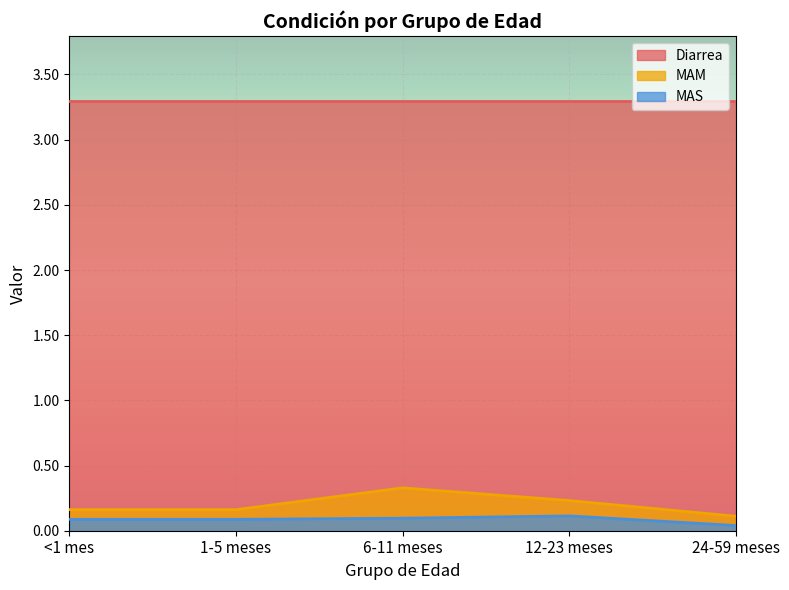

Which series has the widest spread of values?

MAM